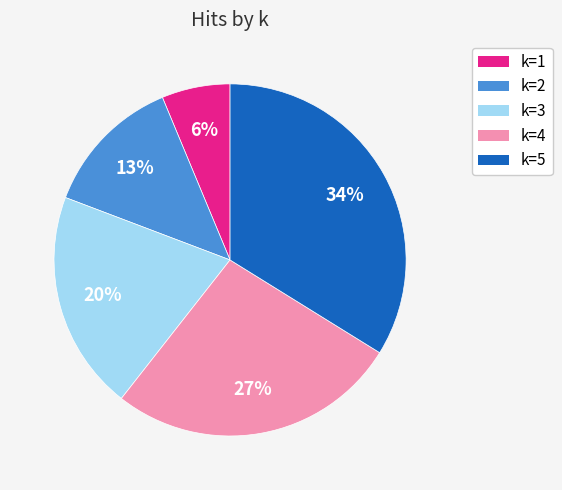

Rank the categories by value from lowest to highest.

k=1, k=2, k=3, k=4, k=5